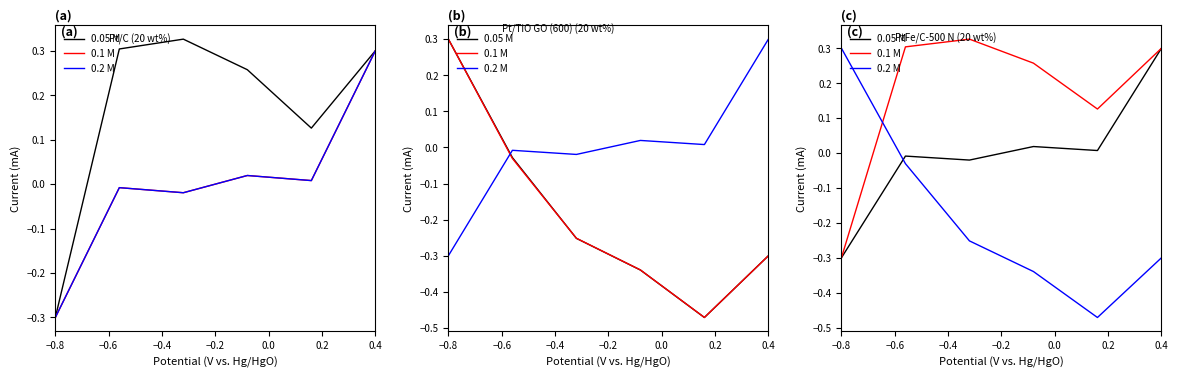

At which label is 0.2 M closest to 0?

−0.6